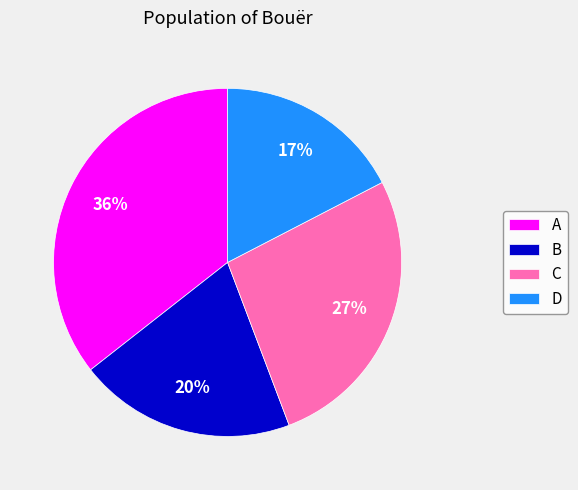

Is it true that A is 36% of the pie?

True